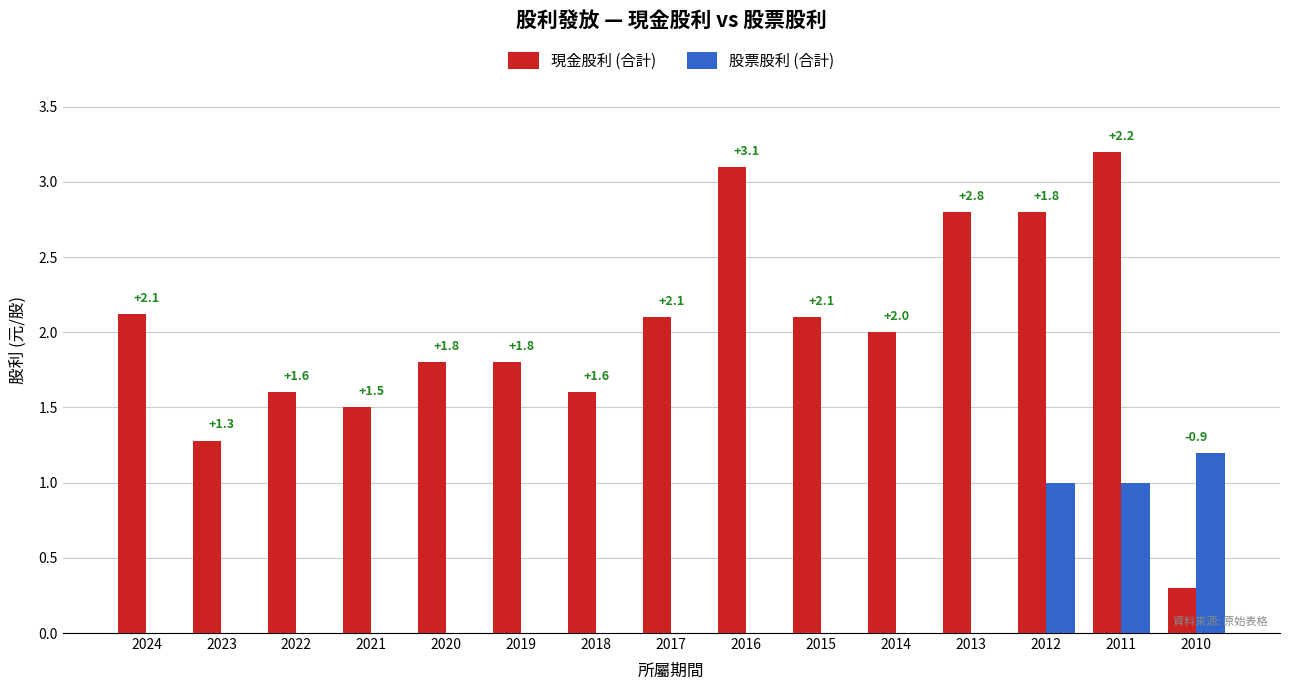

Which category has the highest value in the 現金股利 (合計) series?

2011